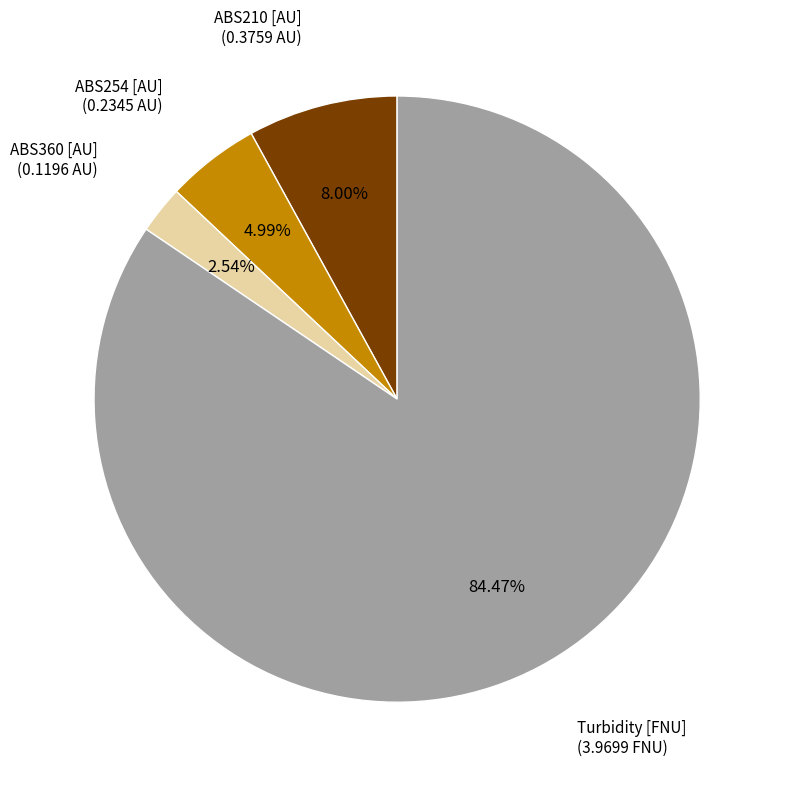

How many slices are in this pie chart?

4